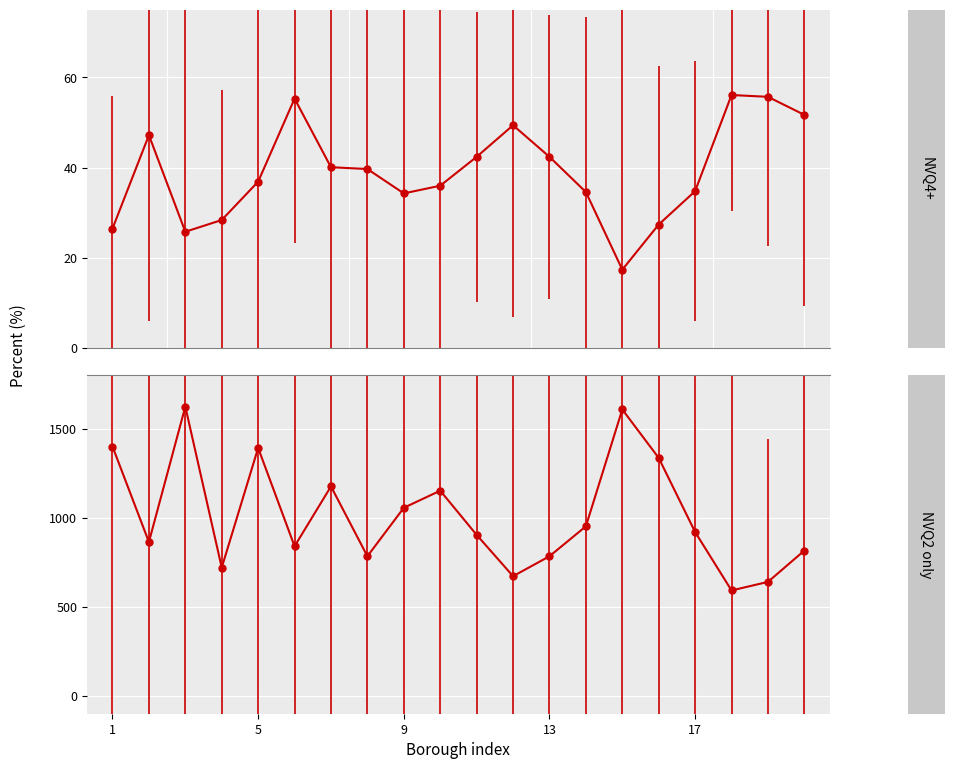

How many distinct data groups are displayed?

2